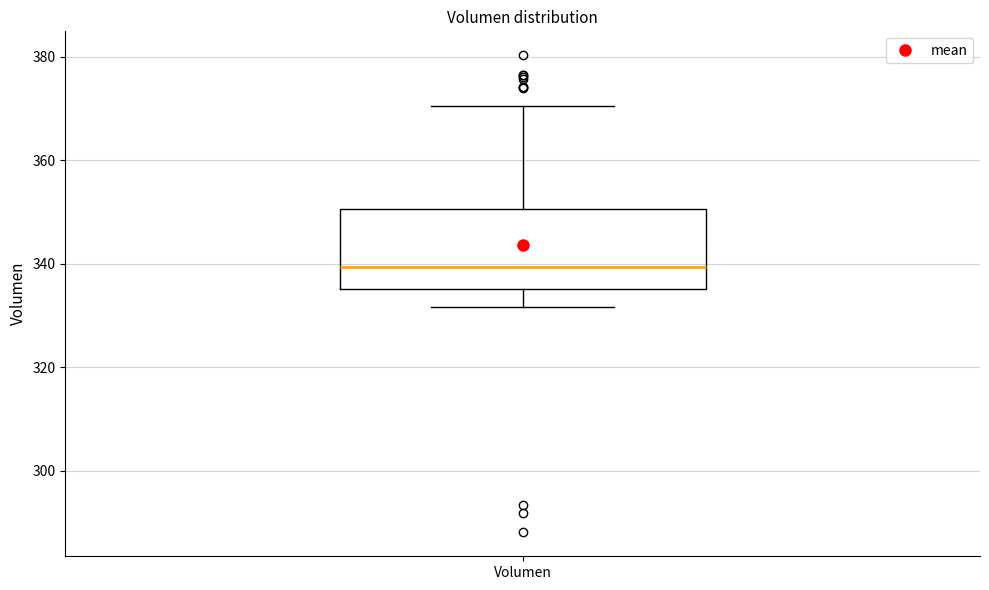

Read this box plot against the y-axis: the position of the median line, the range covered by the box, and the ends of both whiskers. The values are not printed on the chart, so give them approximately, as read against the axis.

median 340, box 336 to 350, whiskers 332 to 370